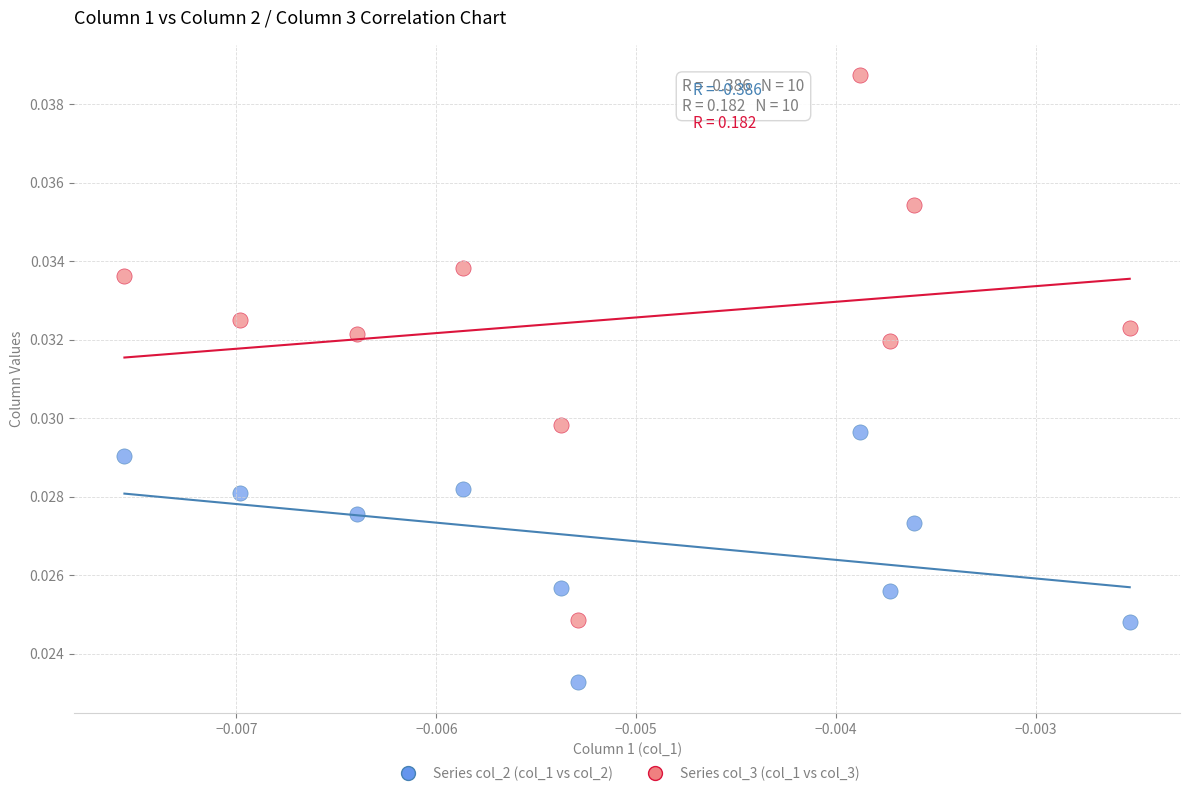

Which series contains the highest Y value?

Series col_3 (col_1 vs col_3)